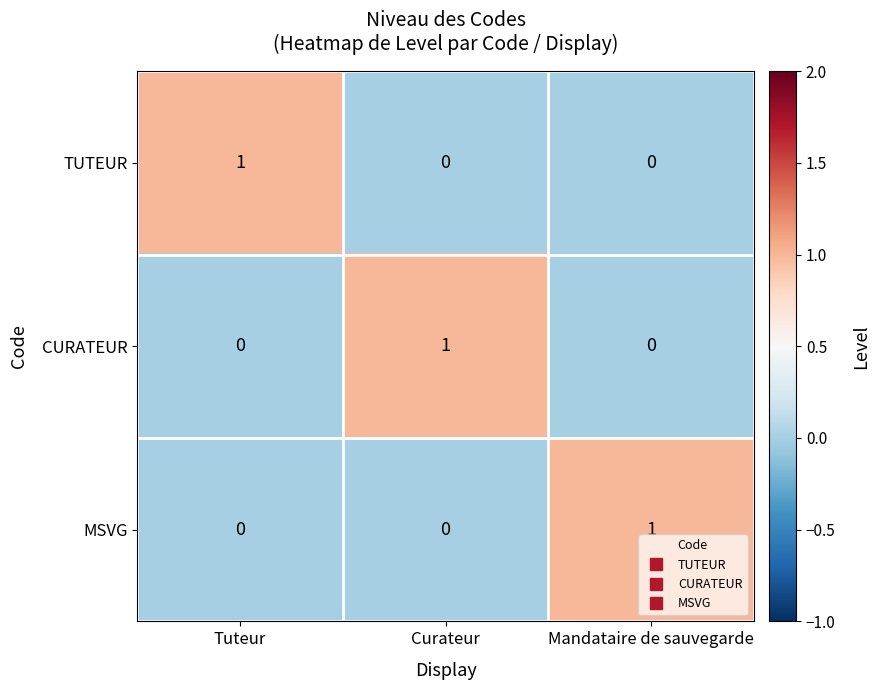

At how many categories does at least one series exceed 0?

3